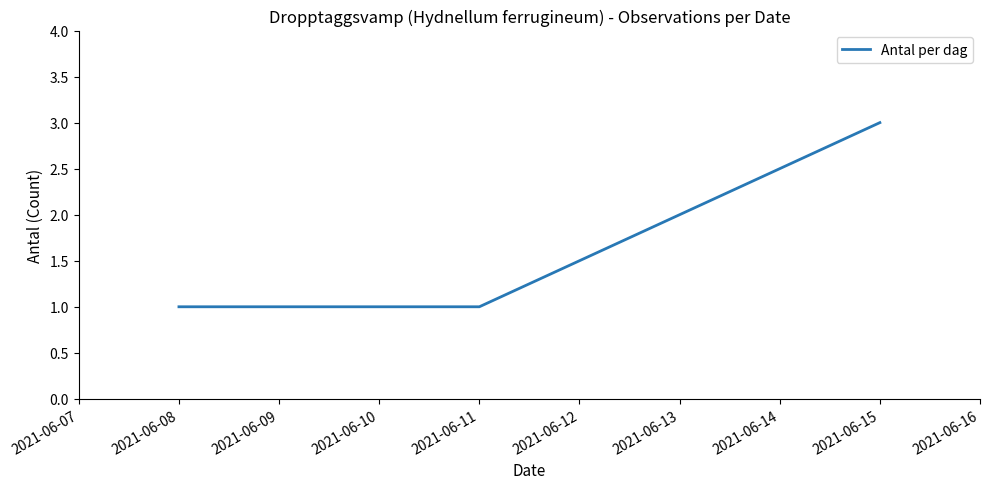

True or false: the data shows 1 at 2021-06-09.

True